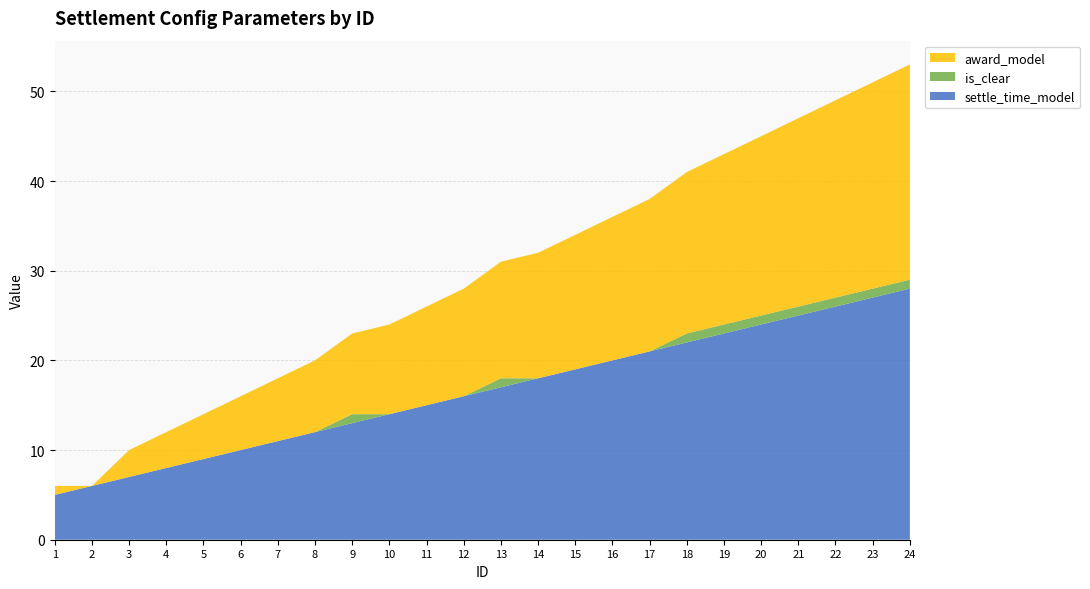

Reading left to right, transcribe all the data shown in this chart.

settle_time_model: 1=5	2=6	3=7	4=8	5=9	6=10	7=11	8=12	9=13	10=14	11=15	12=16	13=17	14=18	15=19	16=20	17=21	18=22	19=23	20=24	21=25	22=26	23=27	24=28
is_clear: 1=0	2=0	3=0	4=0	5=0	6=0	7=0	8=0	9=1	10=0	11=0	12=0	13=1	14=0	15=0	16=0	17=0	18=1	19=1	20=1	21=1	22=1	23=1	24=1
award_model: 1=1	2=0	3=3	4=4	5=5	6=6	7=7	8=8	9=9	10=10	11=11	12=12	13=13	14=14	15=15	16=16	17=17	18=18	19=19	20=20	21=21	22=22	23=23	24=24